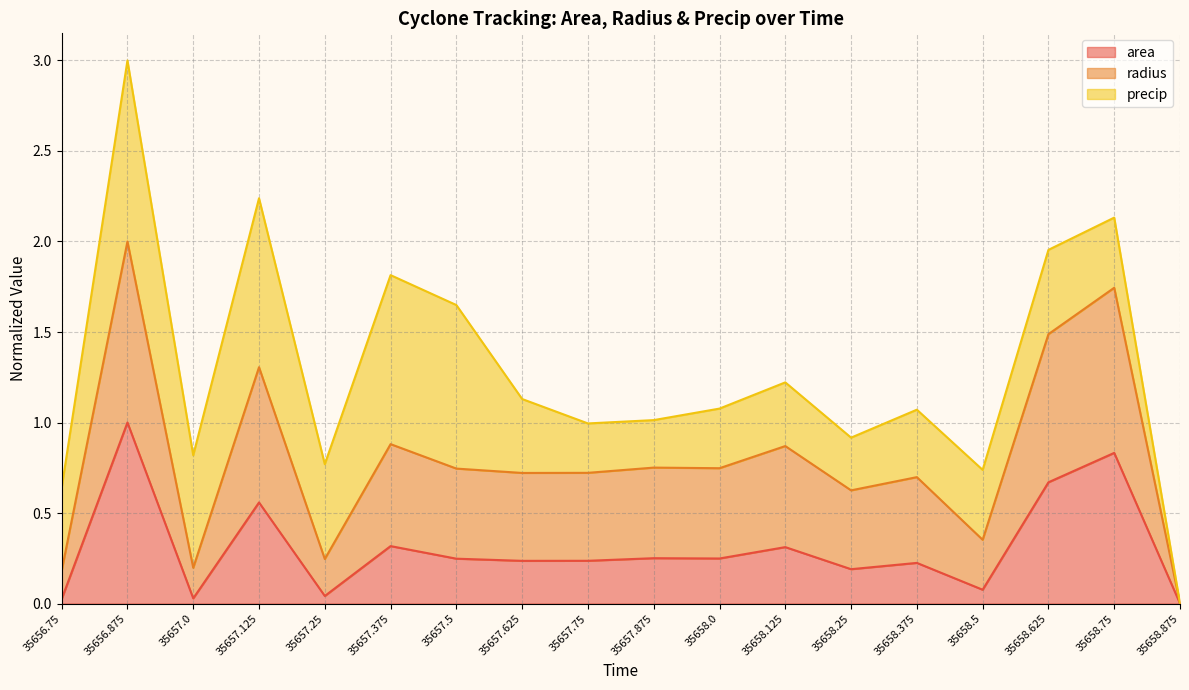

In radius, how many points are lower than both neighbors (excluding endpoints)?

6